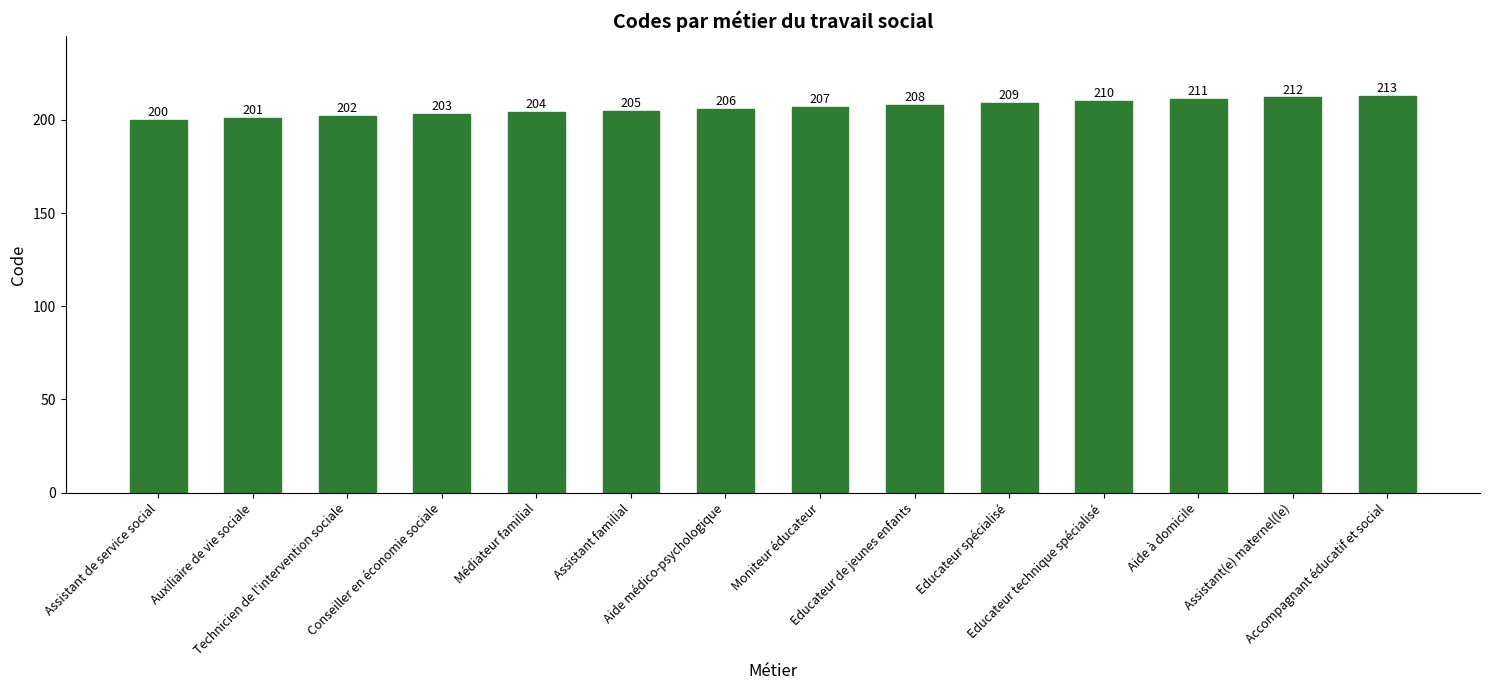

What is the greatest value displayed?

213